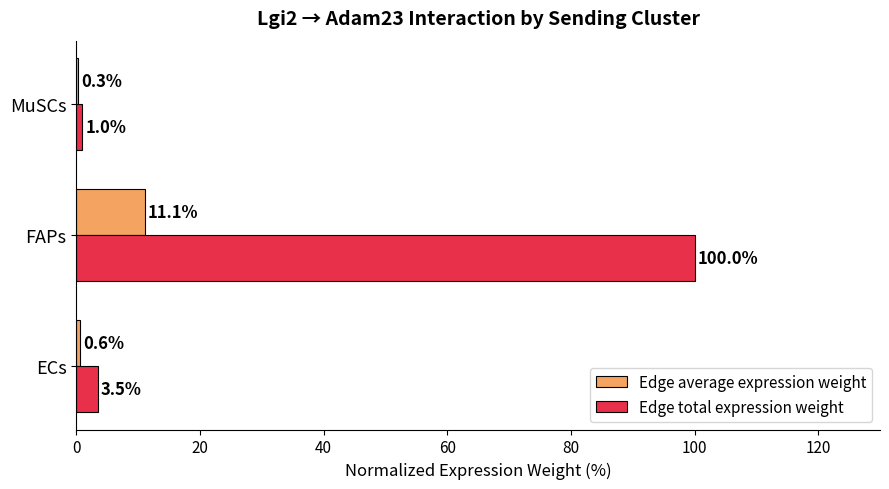

What is the total value across all series at MuSCs?

1.3